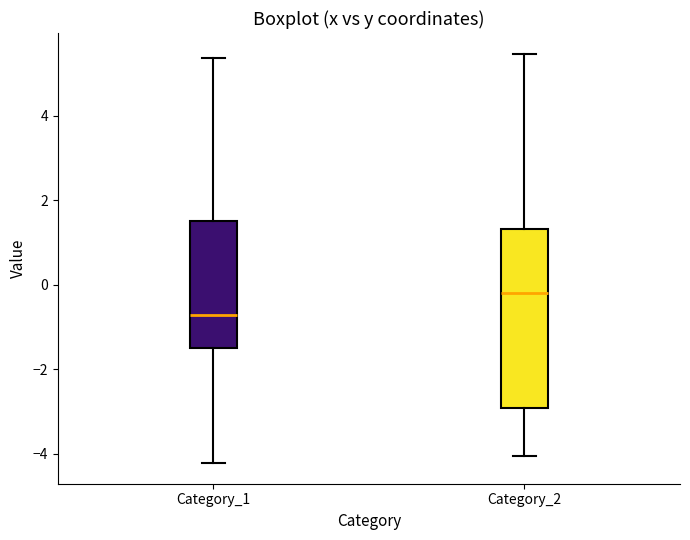

Which box's median line is the lowest?

Category_1